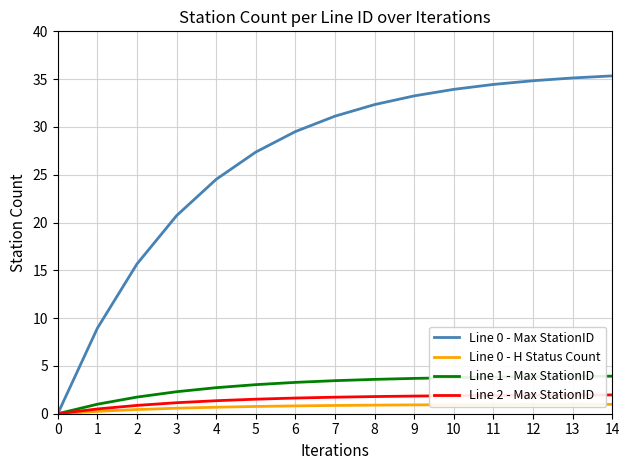

Is the value of Line 0 - H Status Count at 4 greater than the value of Line 1 - Max StationID at 13?

No